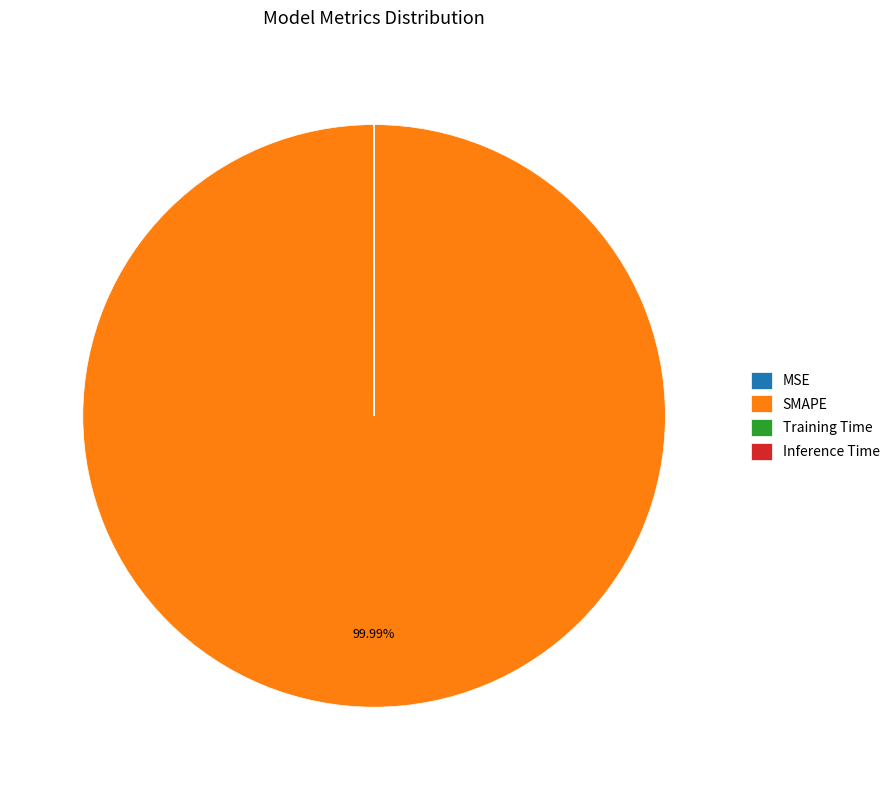

The SMAPE slice represents 91% of the pie. True or false?

False